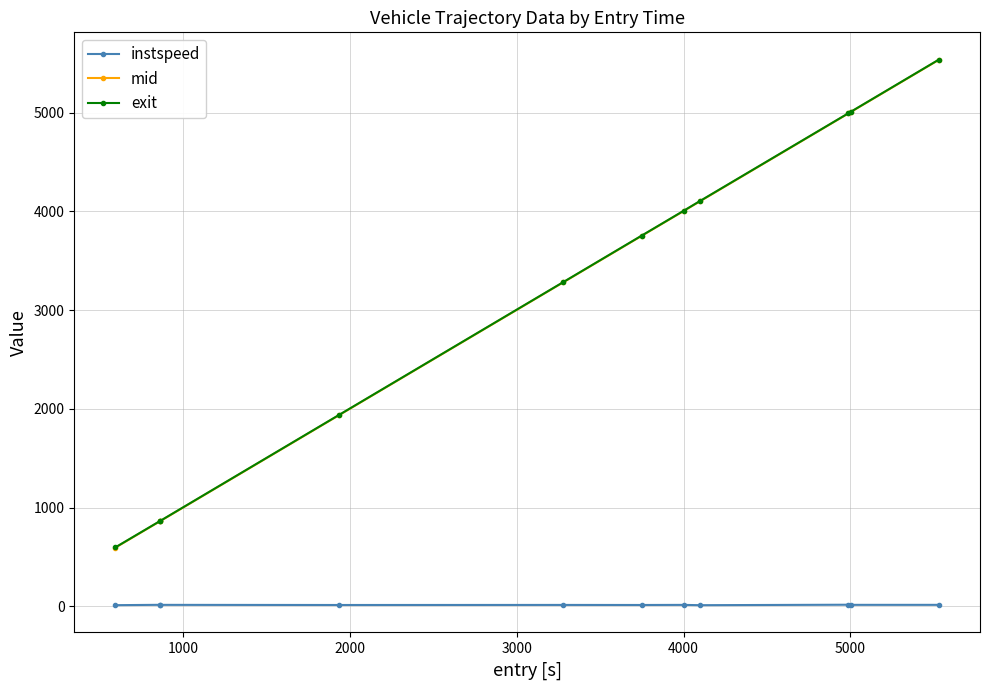

Which series has the largest range (max minus min)?

mid